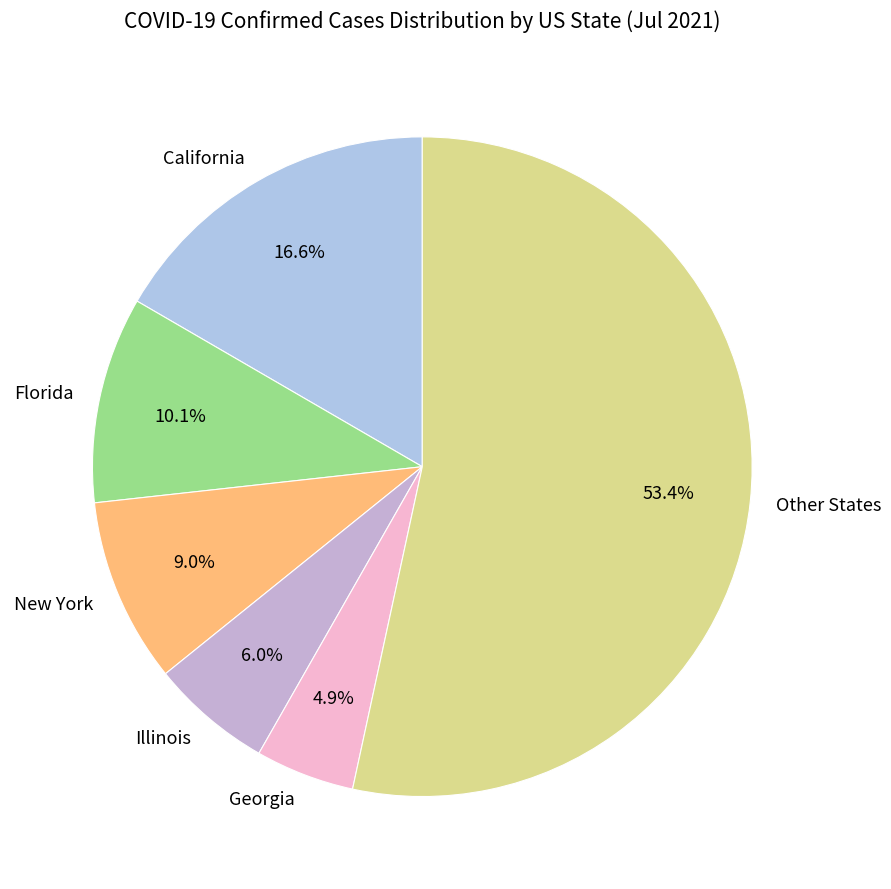

Rank the categories by value from highest to lowest.

Other States, California, Florida, New York, Illinois, Georgia